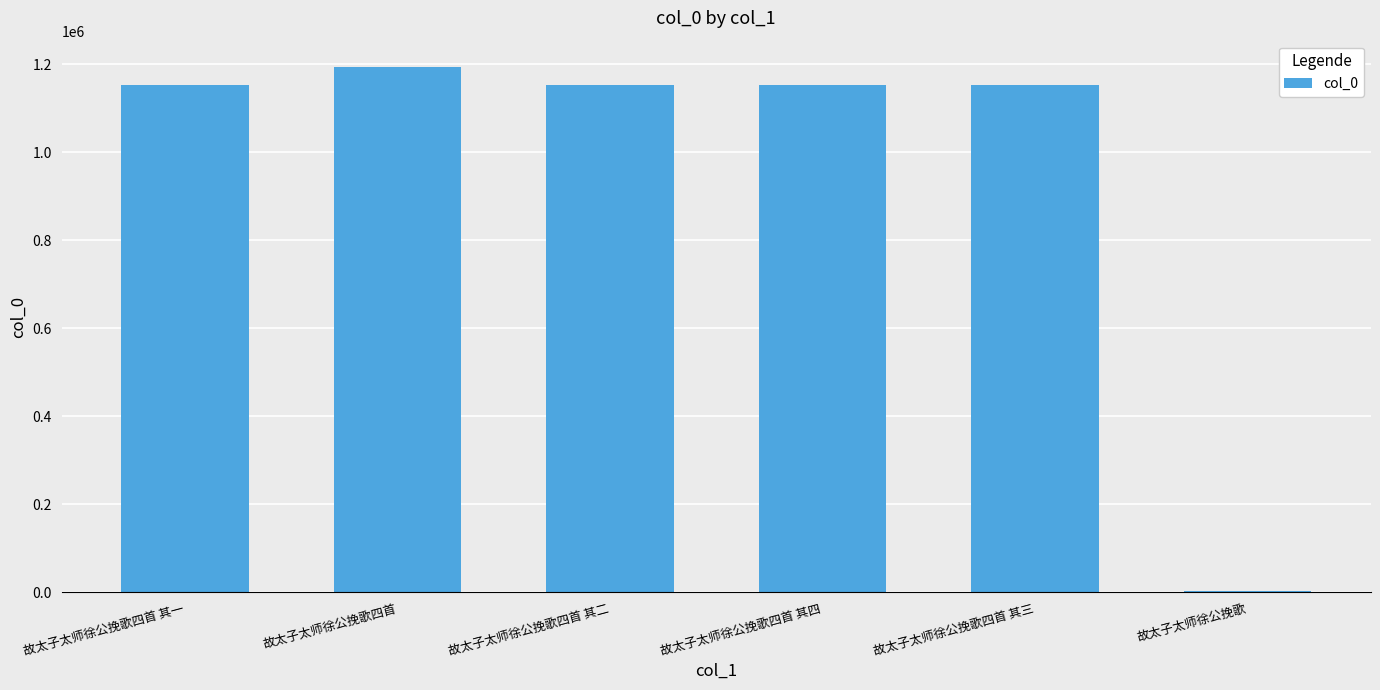

What is the greatest value displayed?

1193675